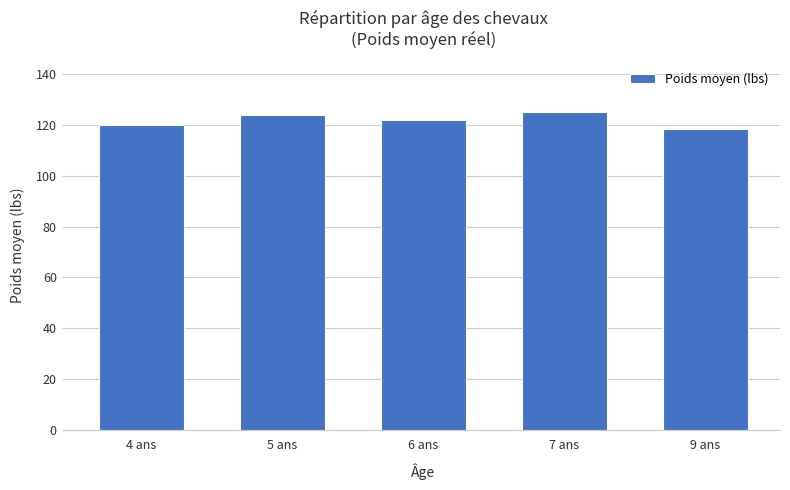

Which label corresponds to the smallest value in the chart?

9 ans